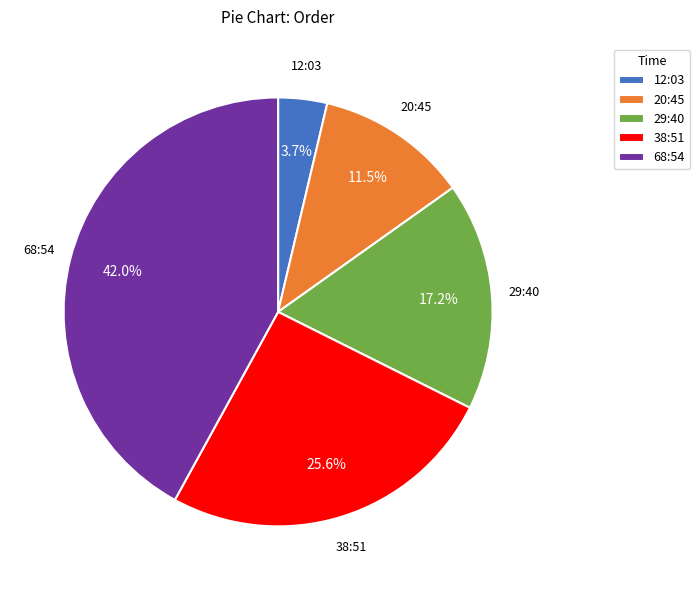

Count the number of slices in the pie.

5